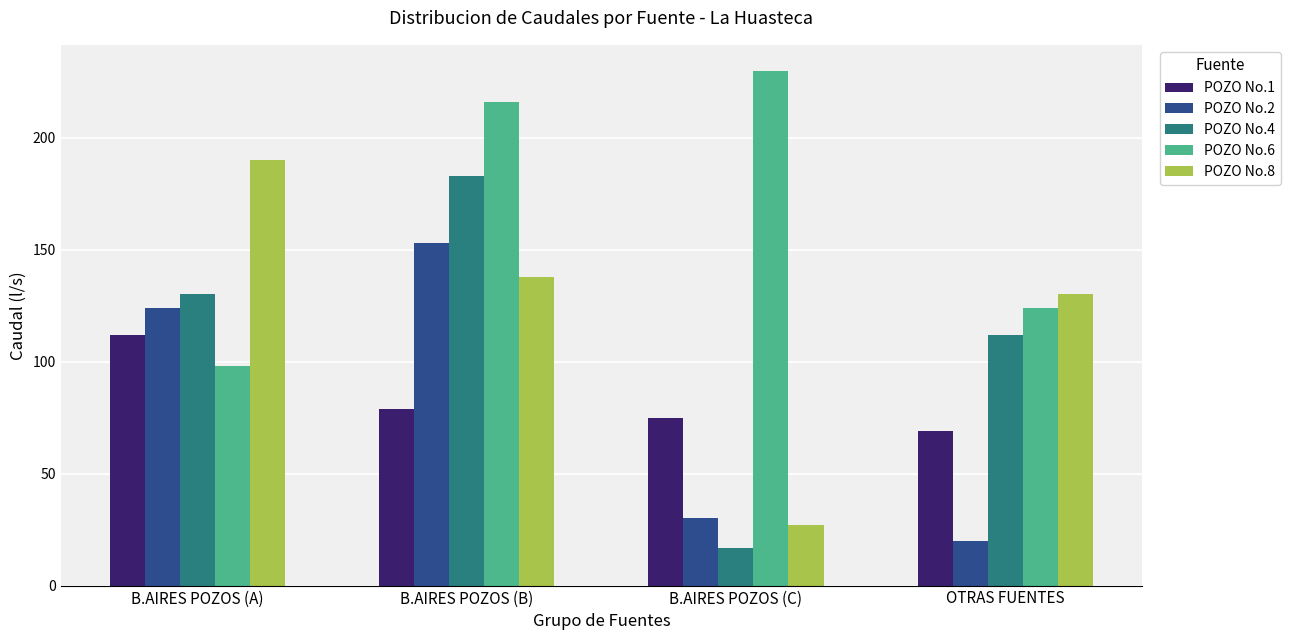

At which label does POZO No.8 reach its peak?

B.AIRES POZOS (A)